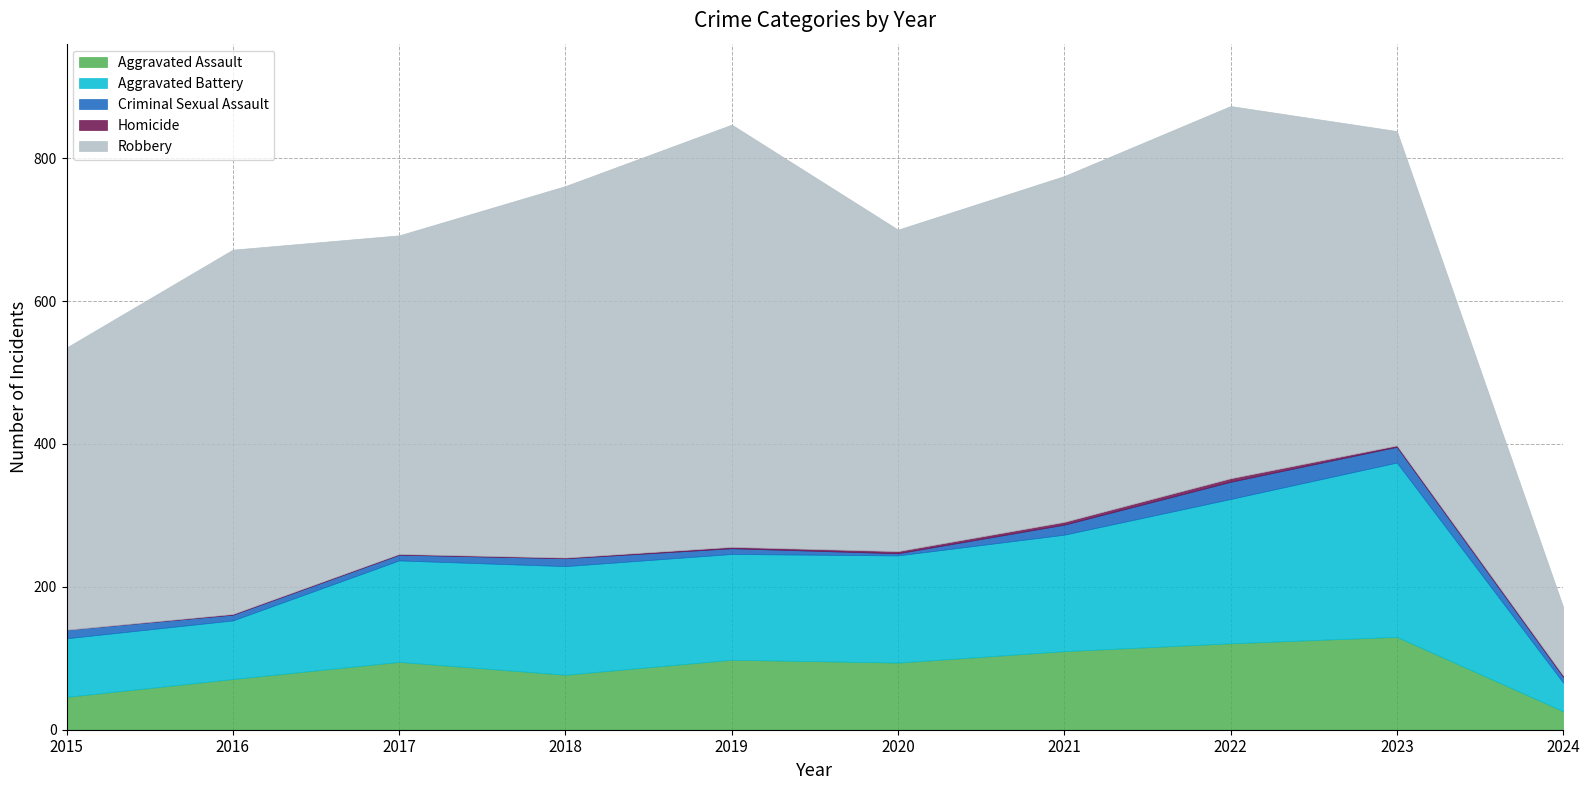

Which series changed the most between 2016 and 2019?

Robbery